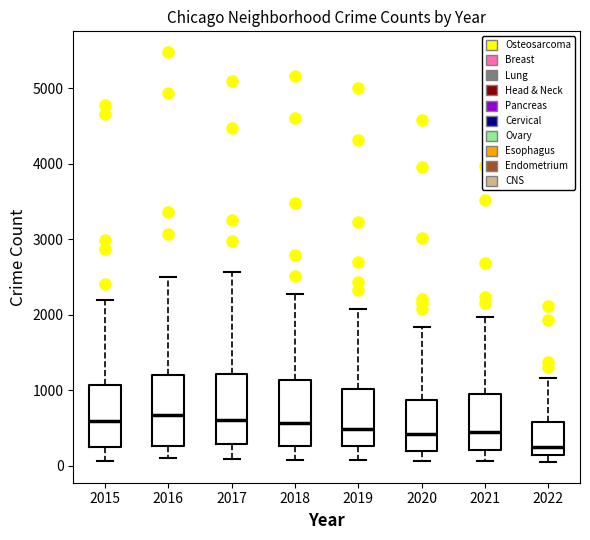

Where is the lower edge of the box at x = 2018 on the y-axis? The values are not printed on the chart, so give them approximately, as read against the axis.

300